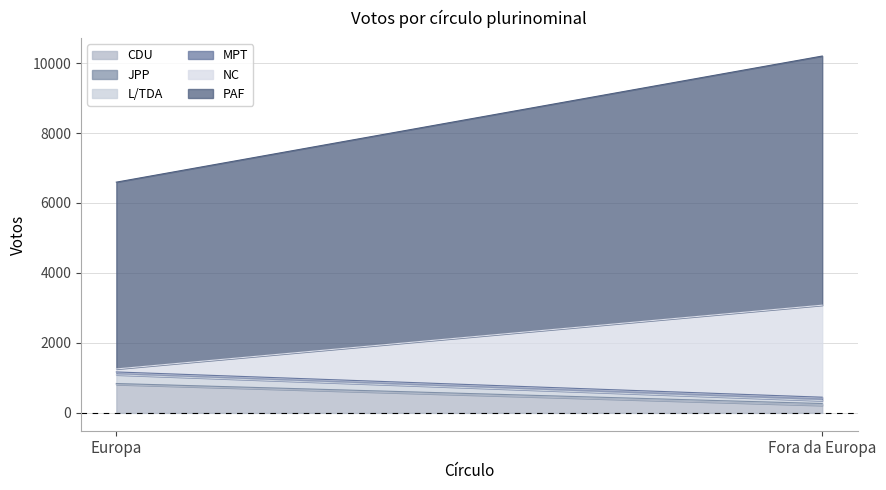

The JPP series shows 53 at Fora da Europa. True or false?

True